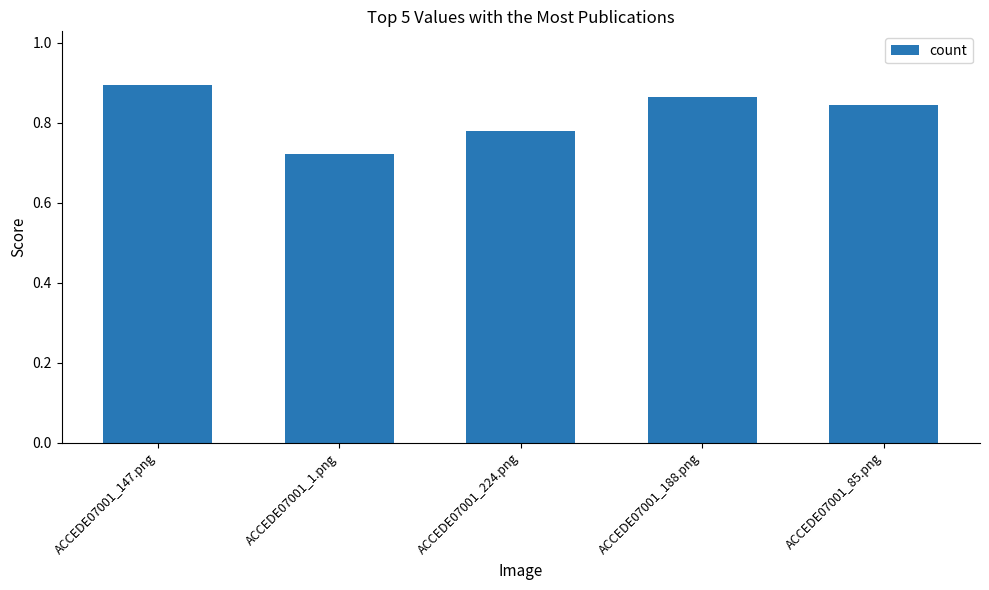

What is the label of the 1st bar from the left?

ACCEDE07001_147.png